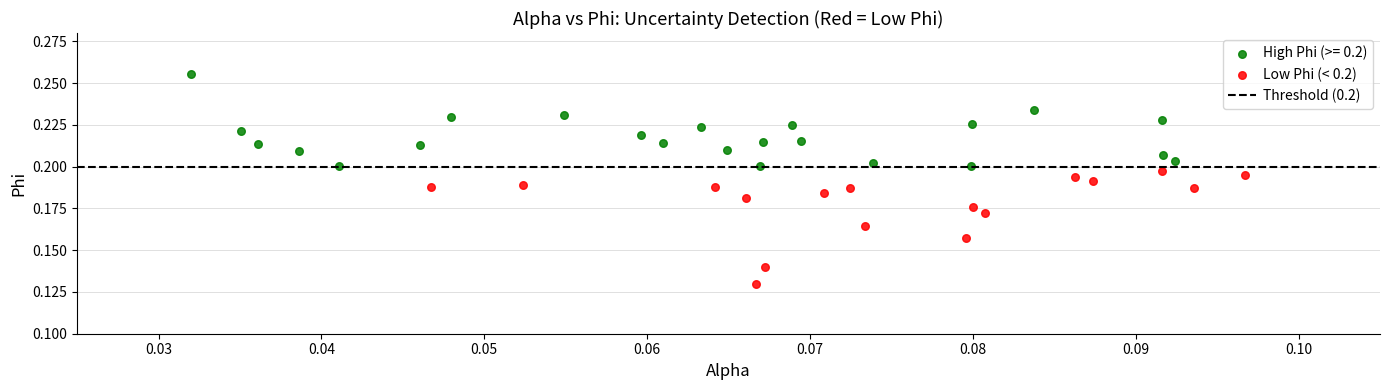

Which series reaches the maximum Y coordinate?

High Phi (>= 0.2)